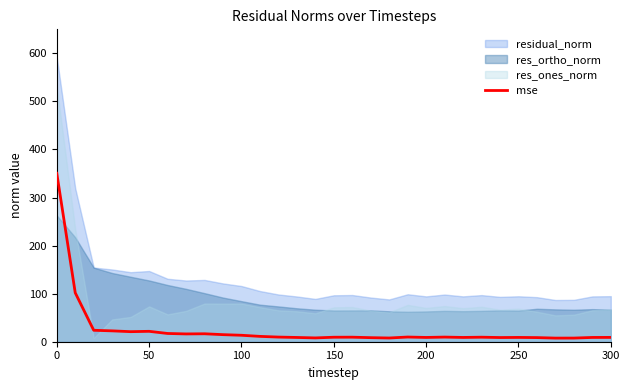

How many lines are shown in the chart?

4